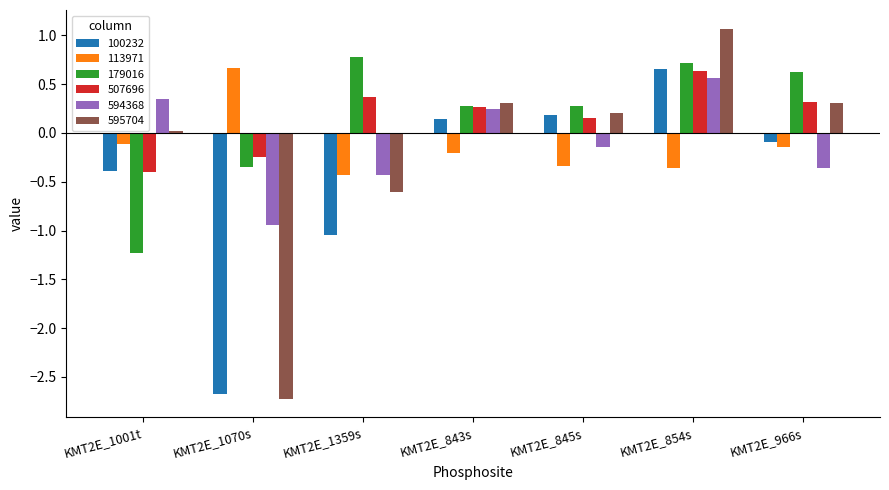

Count the number of categories in the chart.

7